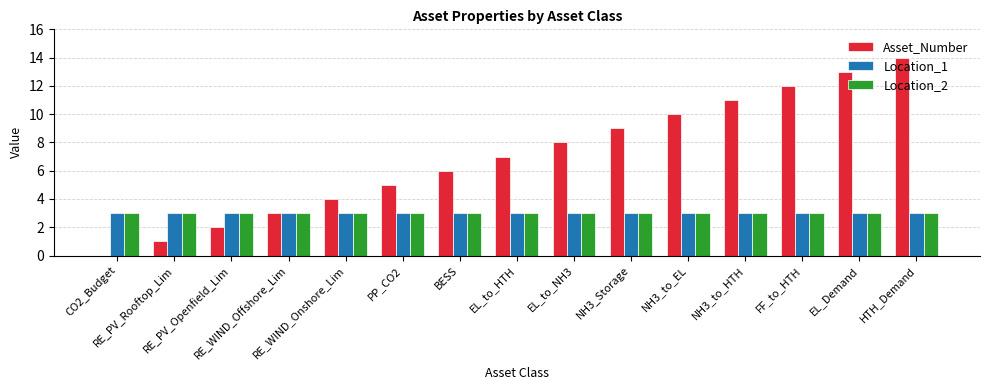

Count the number of categories in the chart.

15